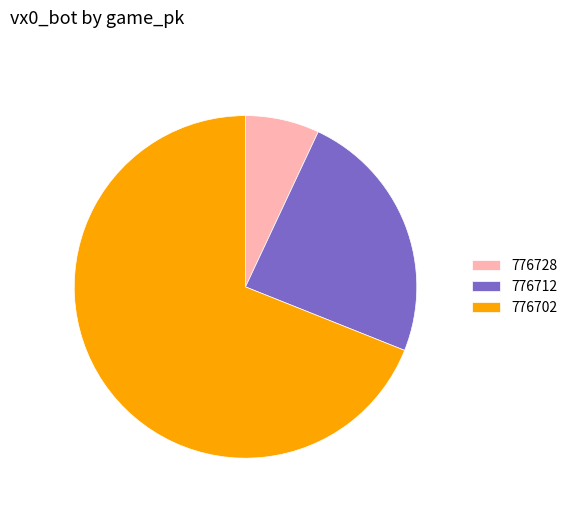

Count the number of slices in the pie.

3